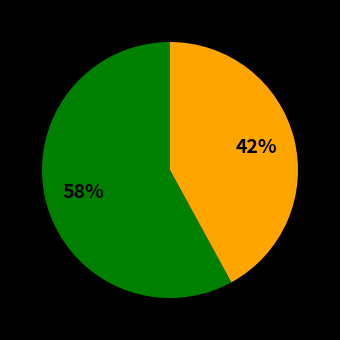

To the nearest percent, what is the average slice percentage?

50%